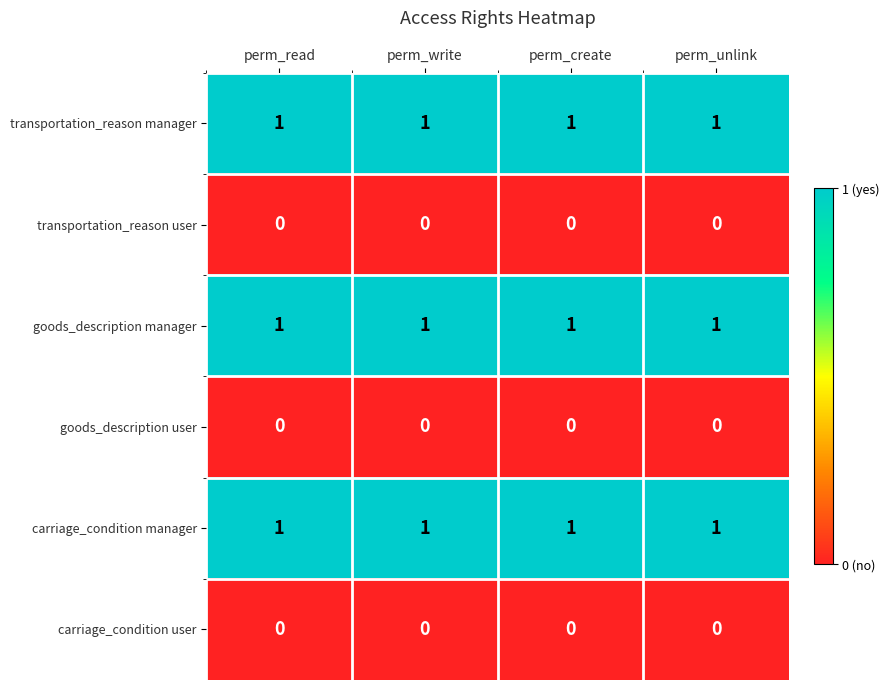

The value of goods_description manager at perm_create is 1. True or false?

True